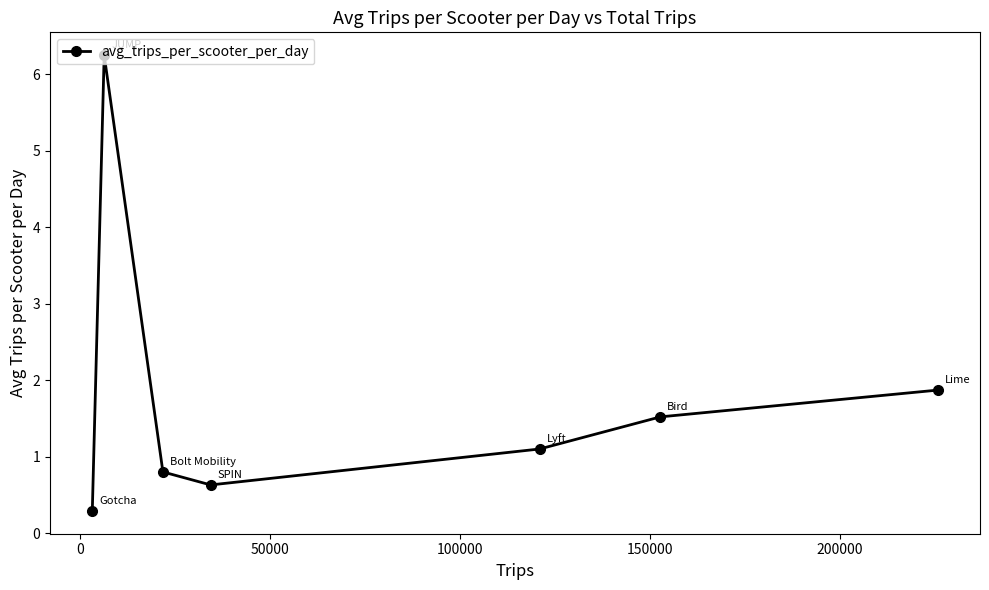

What is the value of the 1st point from the left?

0.3